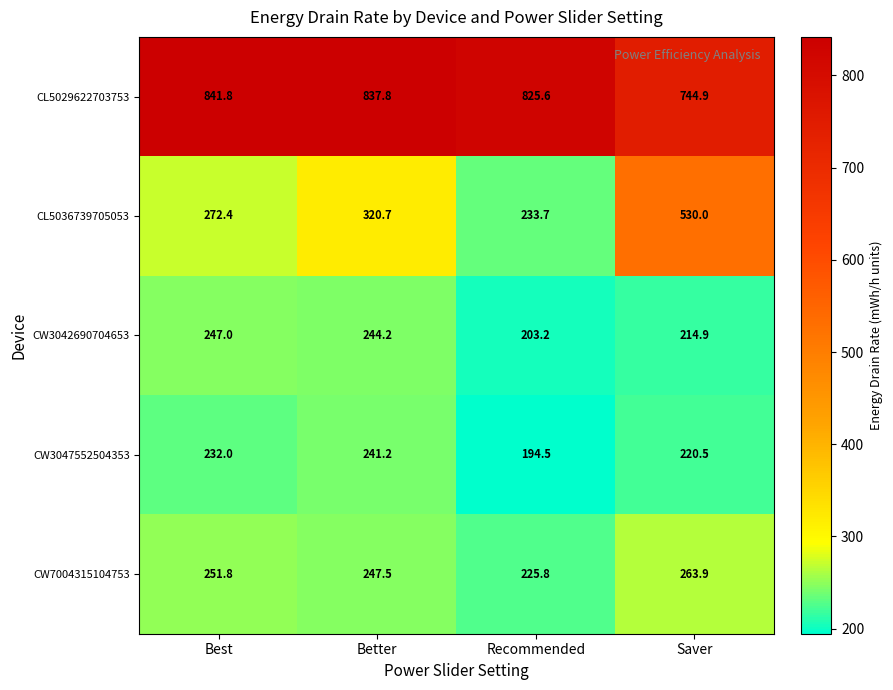

True or false: CW7004315104753 has a value of 135.7 at Recommended.

False